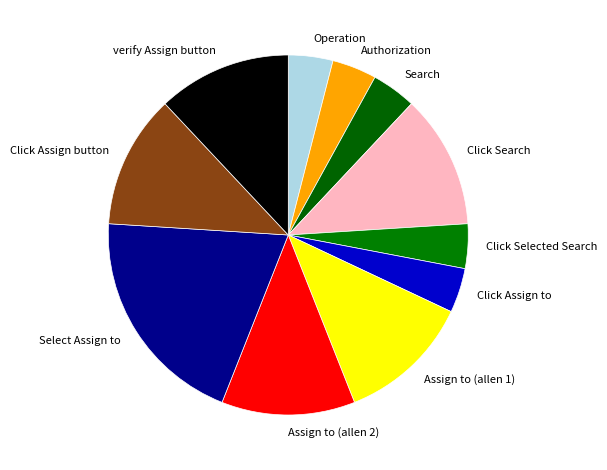

Approximately how many times larger is the value at Search compared to Assign to (allen 2)?

0.3